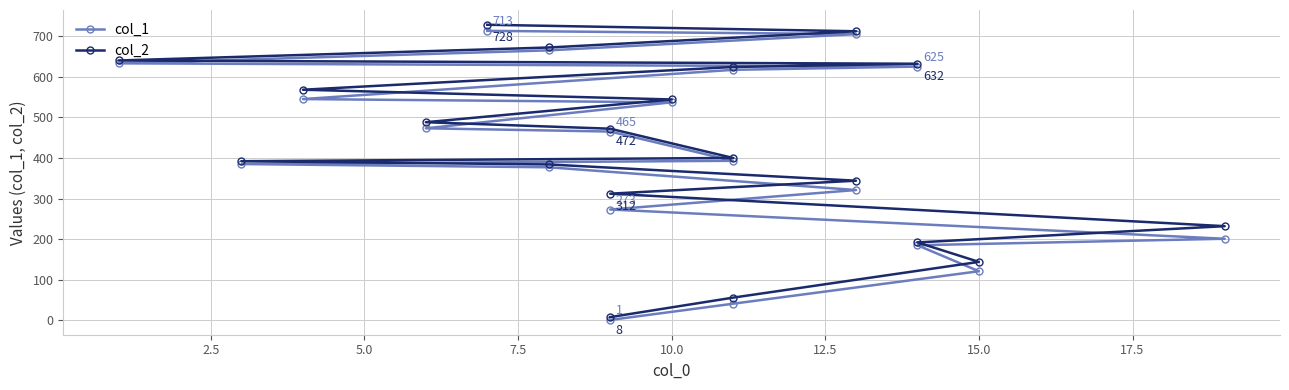

List the series in order of their overall mean, highest first.

col_2, col_1